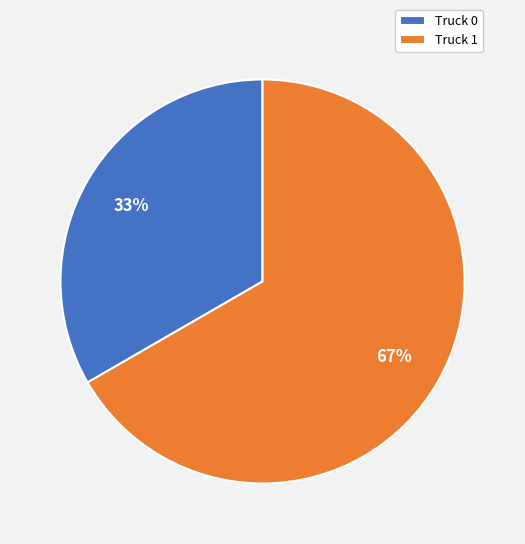

Which slice is the smallest?

Truck 0